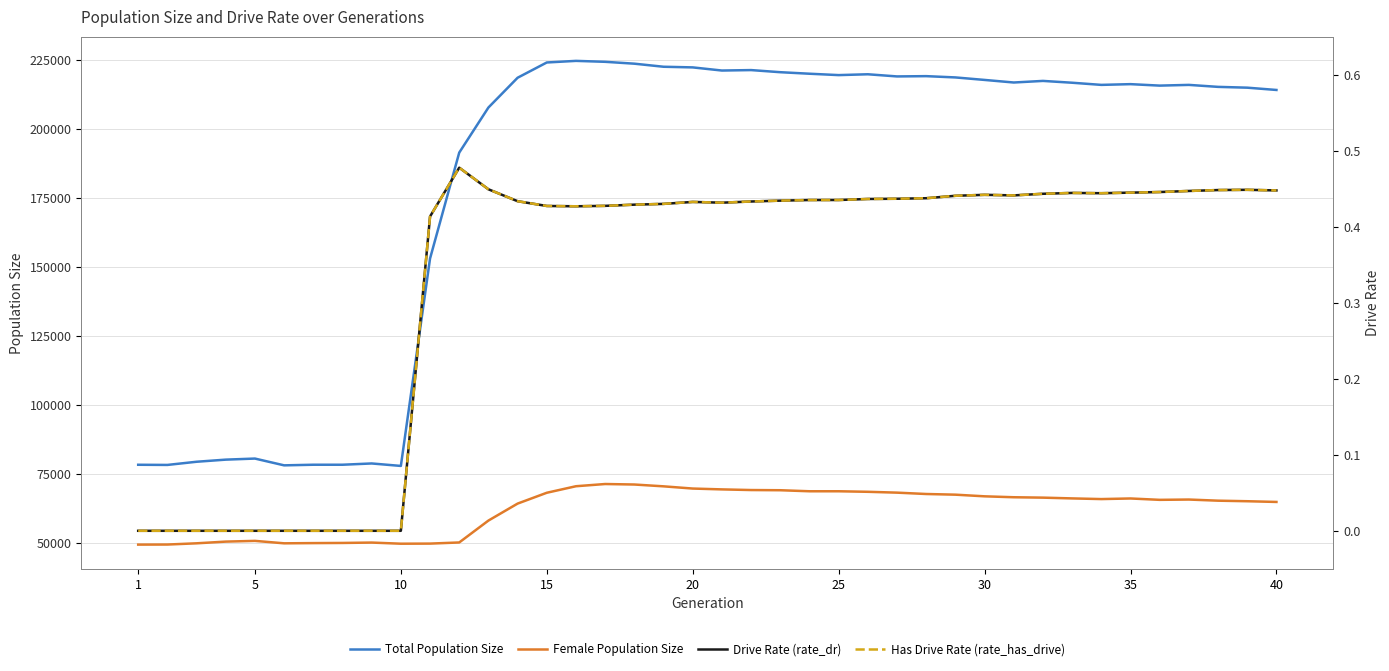

True or false: Has Drive Rate (rate_has_drive) and Female Population Size cross at least once.

False